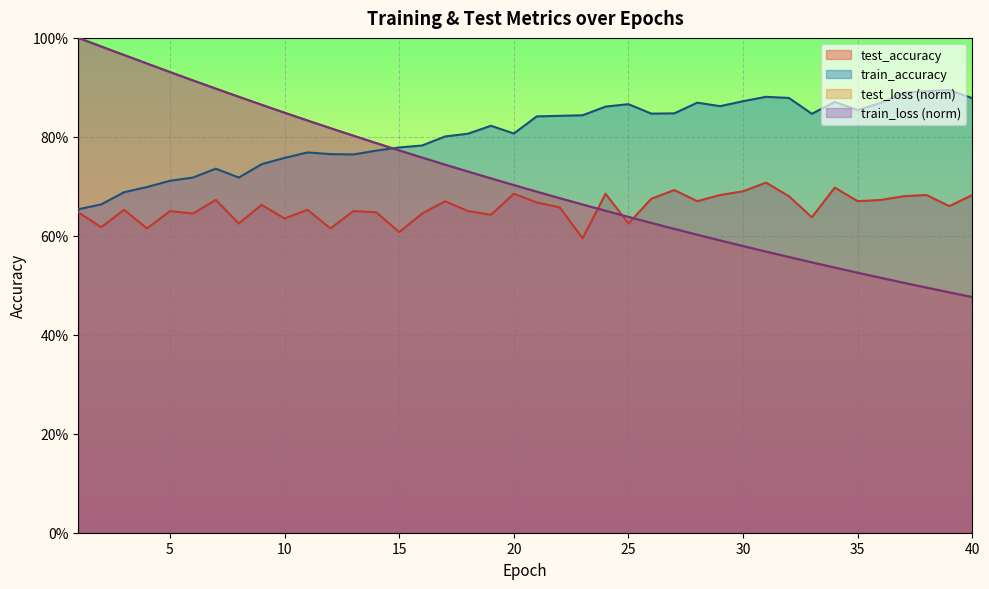

Which has a higher value, 14 or 32?

32